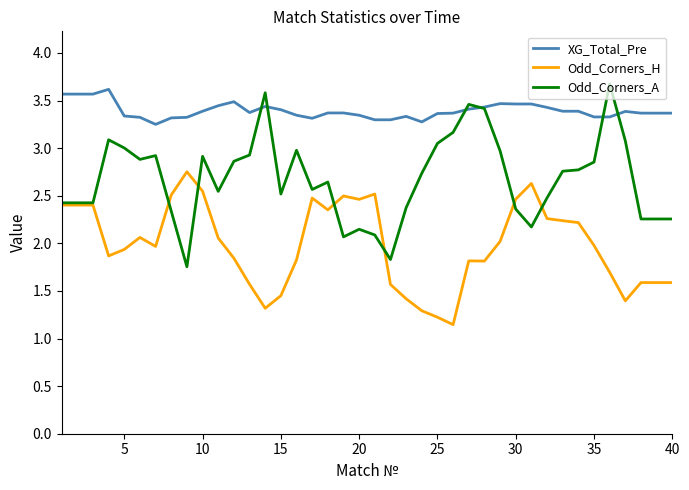

What is the greatest value displayed?

3.7